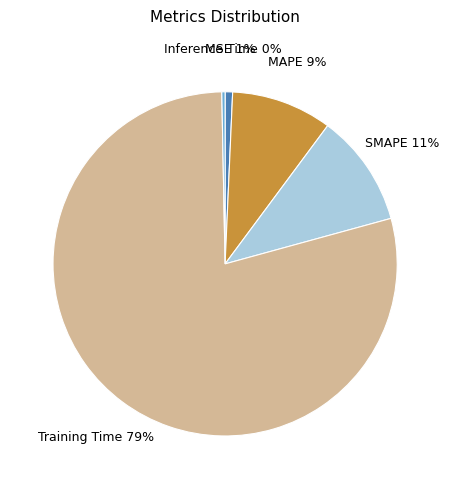

Which has a higher value, MAPE or MSE?

MAPE